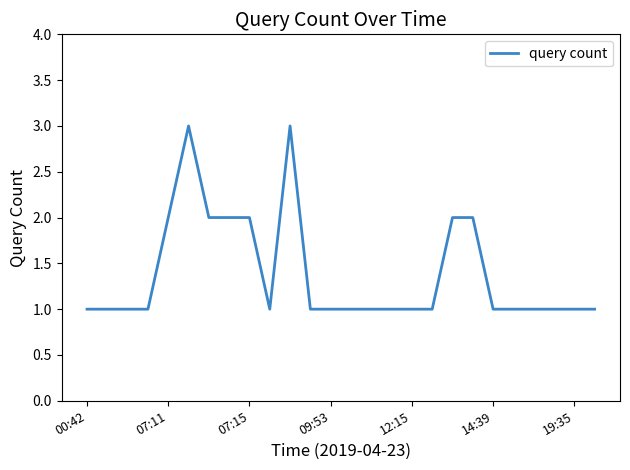

What is the greatest value displayed?

3